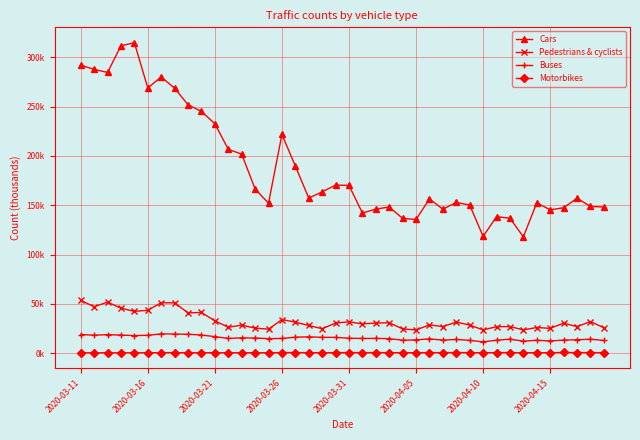

True or false: Motorbikes has more than 1 interior local peaks.

True